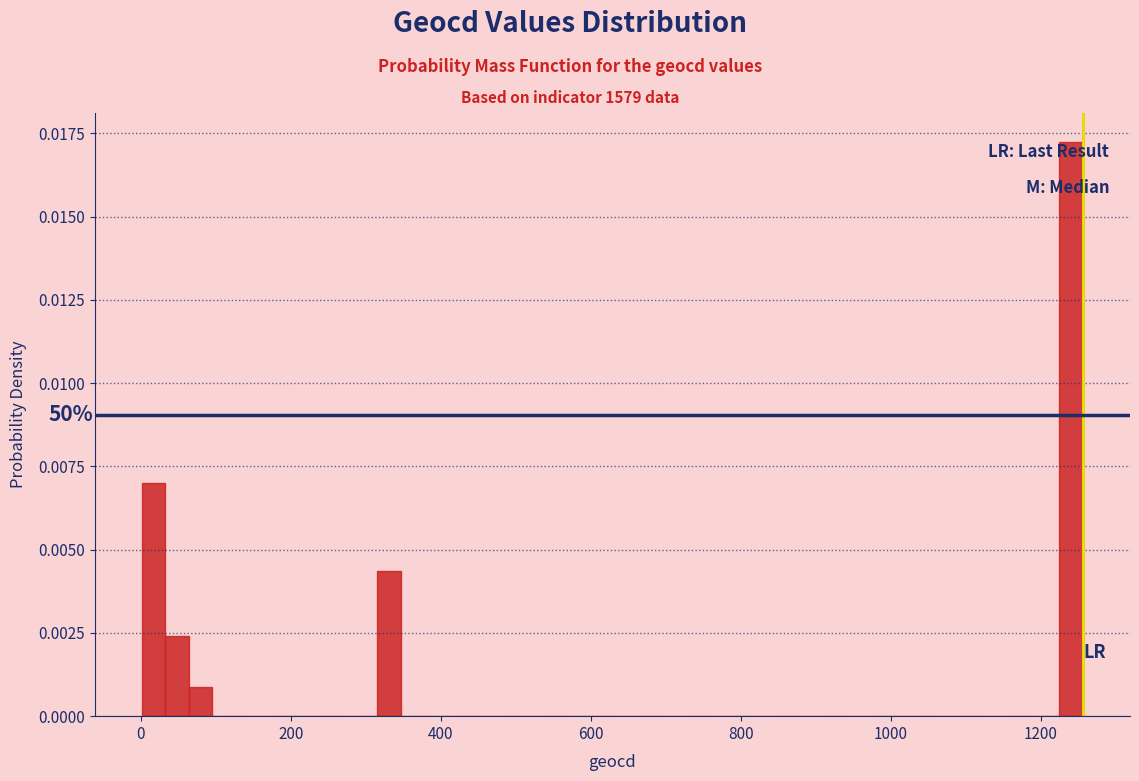

Read against the x-axis, roughly where is the centre of the tallest bar?

1240